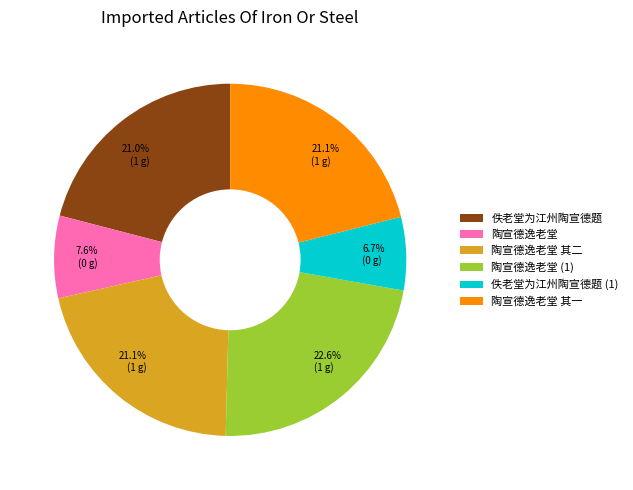

Does any single category account for the majority?

No